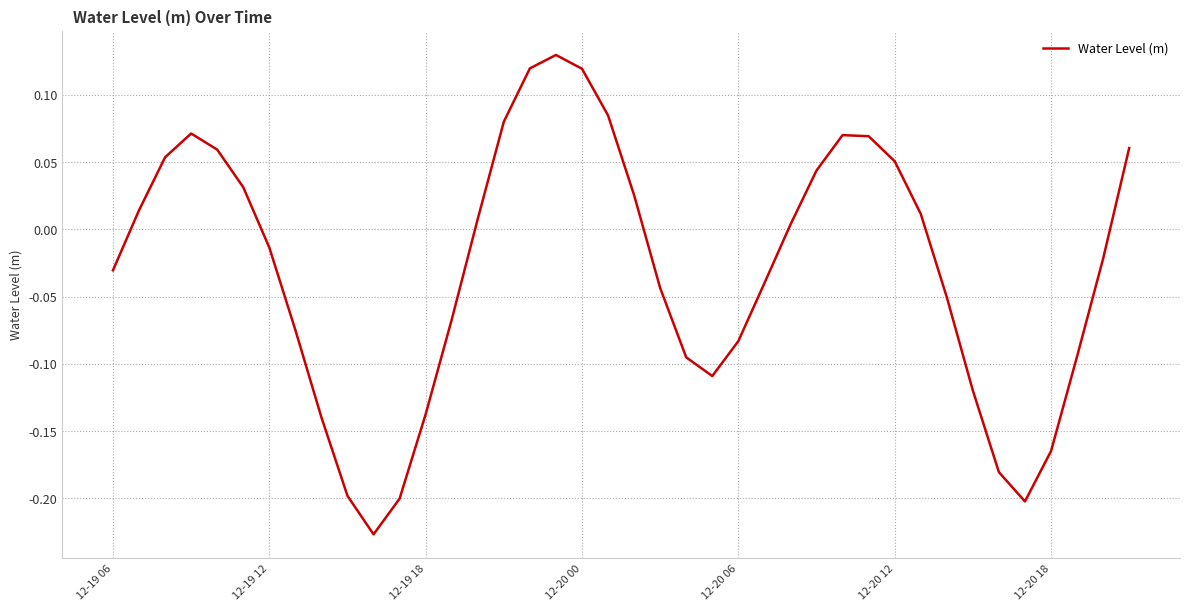

What is the difference between the maximum and minimum values?

0.4